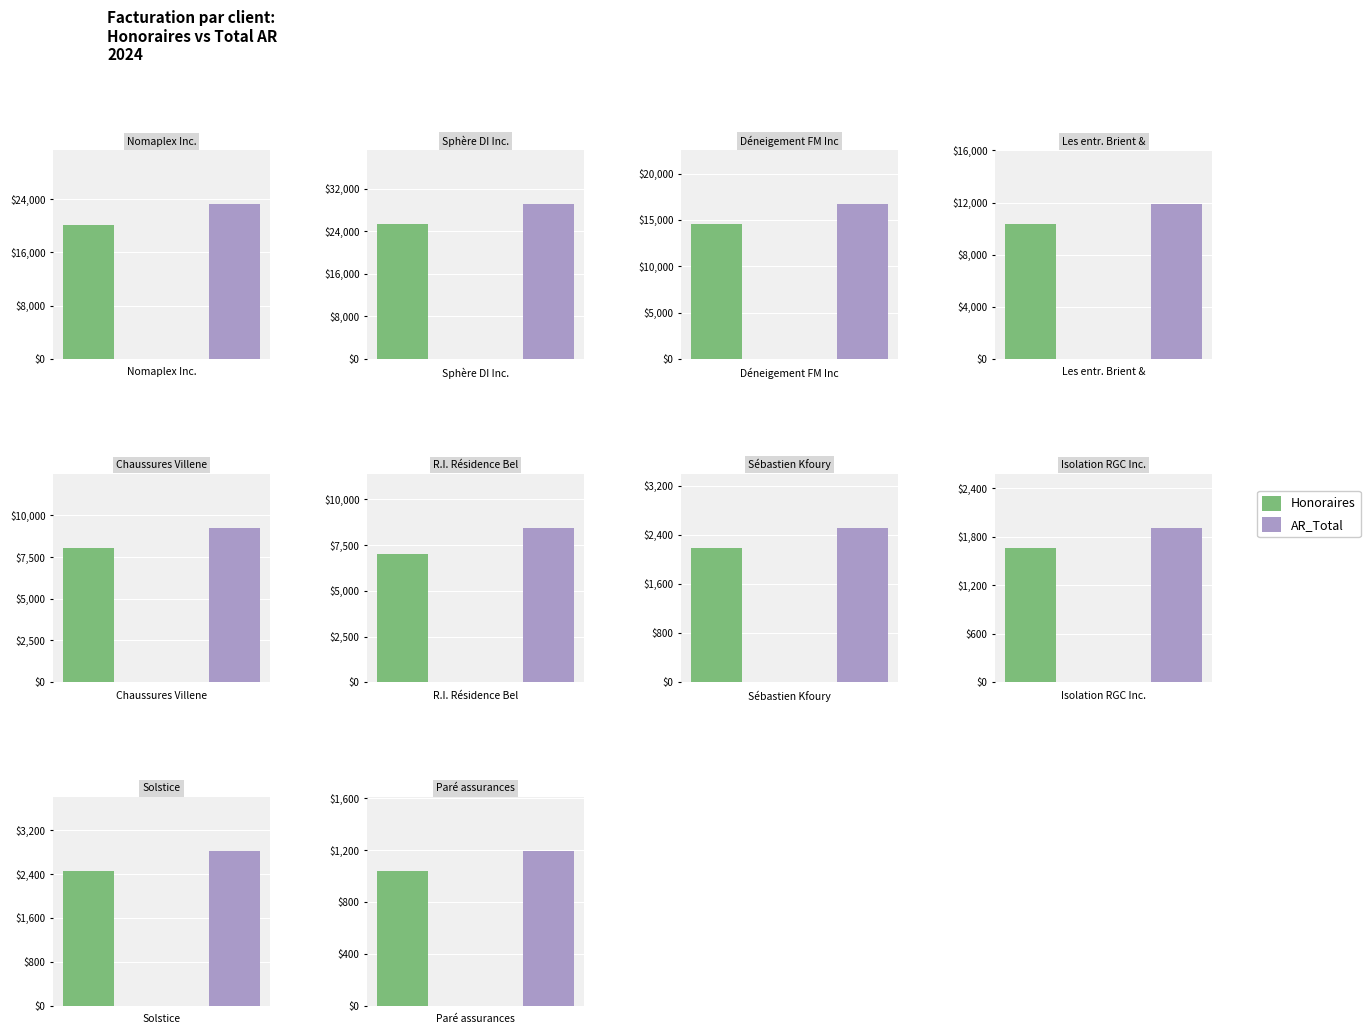

How many distinct data groups are displayed?

2